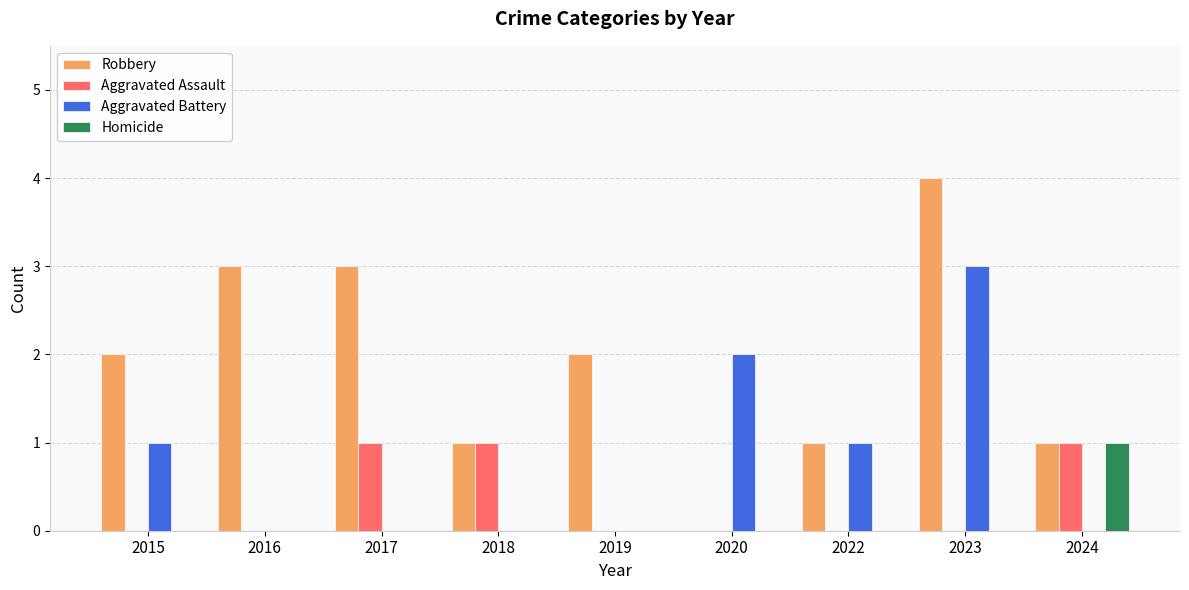

At which category is the sum across all series the highest?

2023